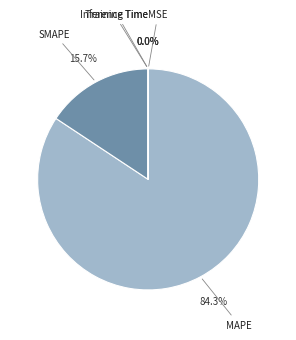

To the nearest percent, what portion does SMAPE represent?

16%